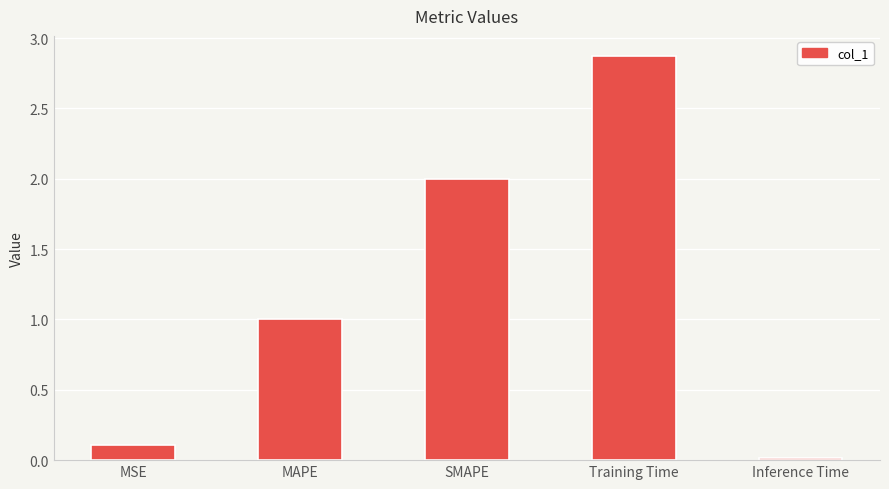

What is the difference between the values at Training Time and MSE?

2.8